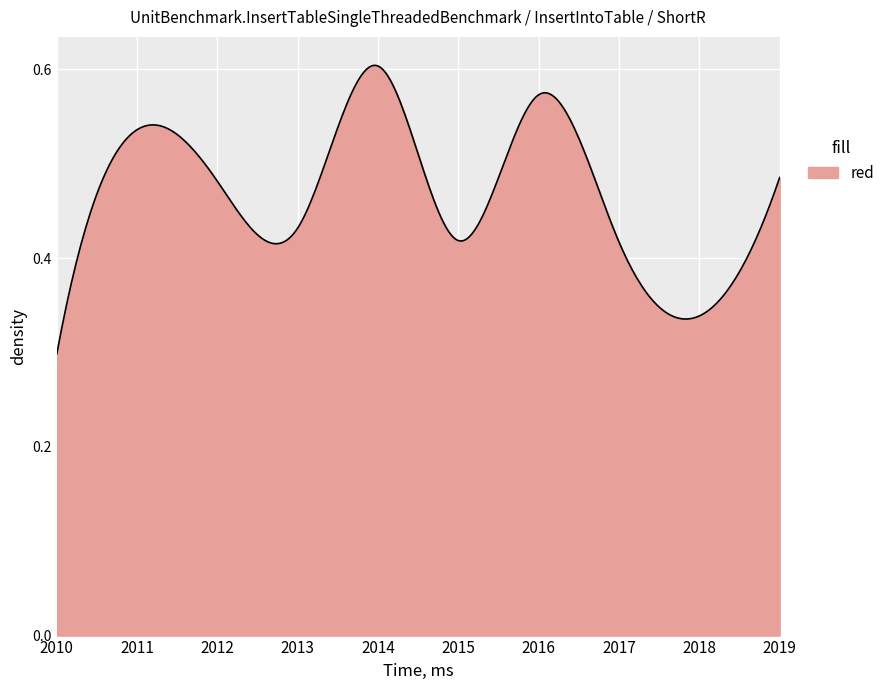

What is the smallest value displayed?

0.3